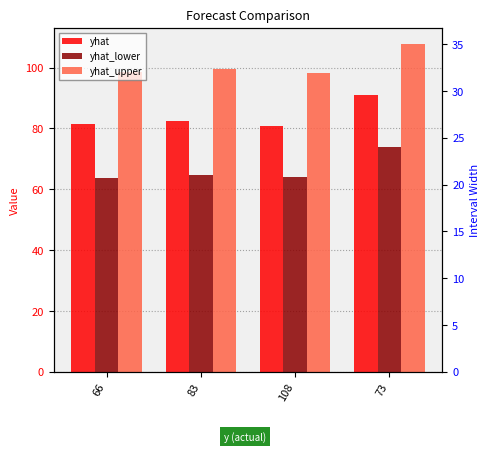

Reading left to right, transcribe all the data shown in this chart.

yhat: 81.3	82.5	80.8	91.0
yhat_lower: 63.7	64.7	64.2	73.7
yhat_upper: 98.7	99.6	98.3	107.7
interval width: 35.0	34.9	34.2	34.0